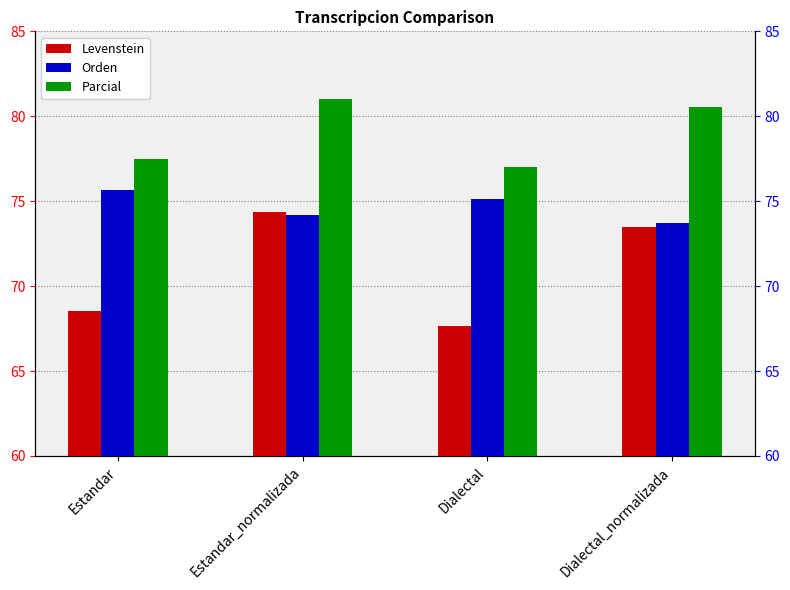

Which category has the highest value in the Levenstein series?

Estandar_normalizada